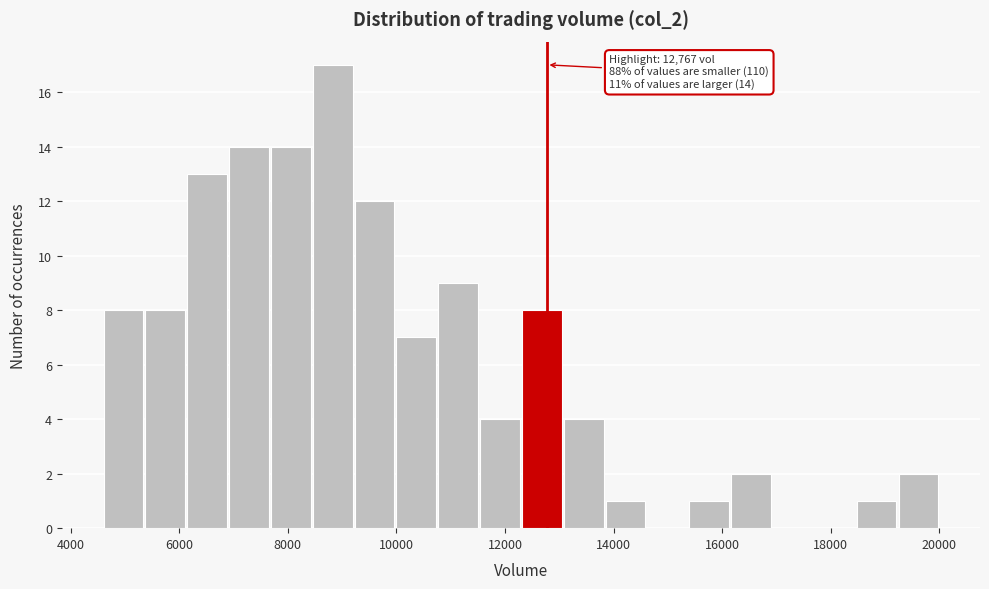

Read against the x-axis, roughly where is the centre of the tallest bar?

8800